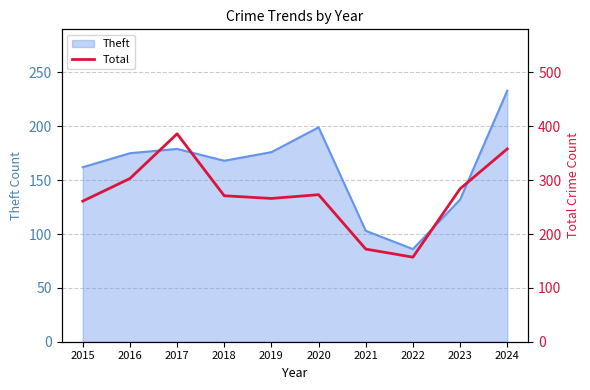

How many values are below 273?

5